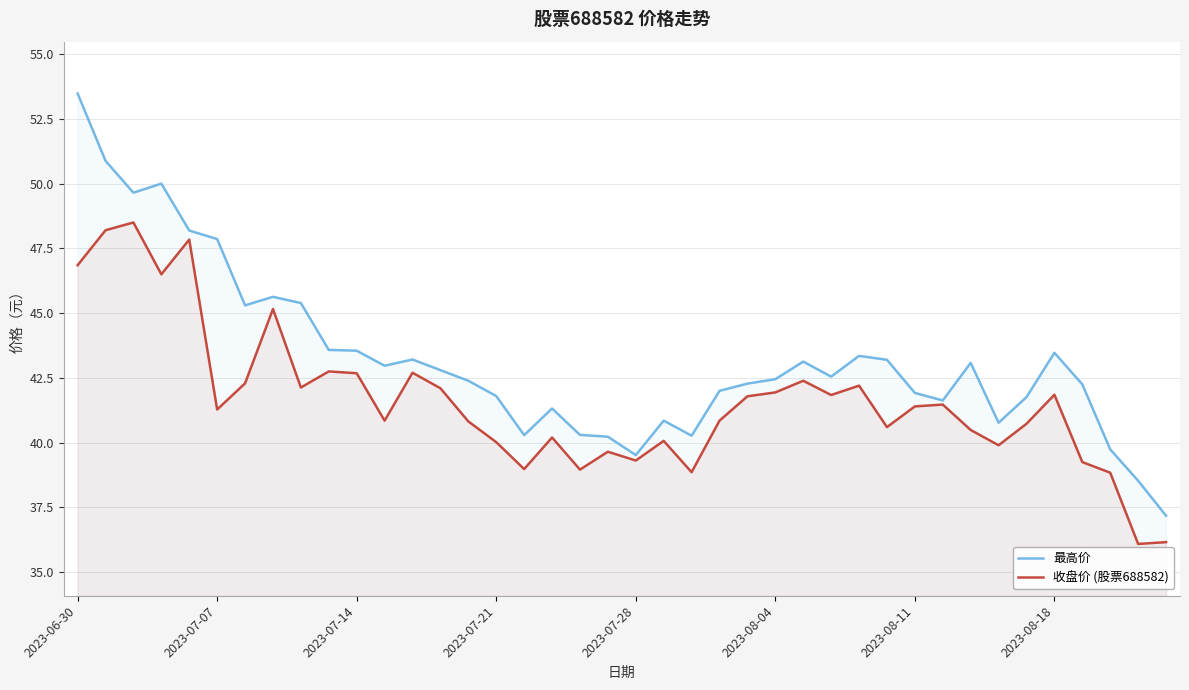

Where does the 最高价 series first go above 42?

2023-06-30